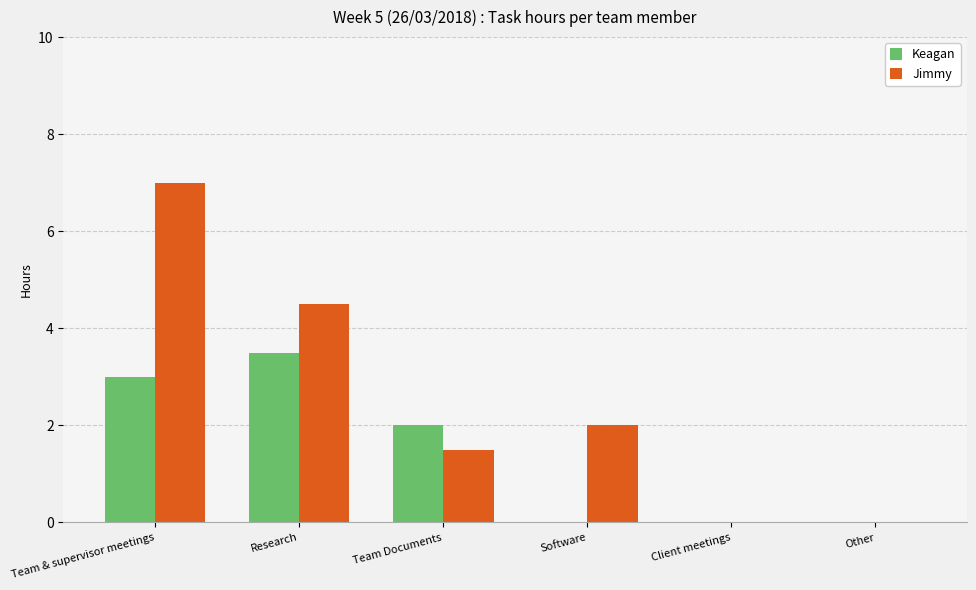

Count the number of data series in this chart.

2